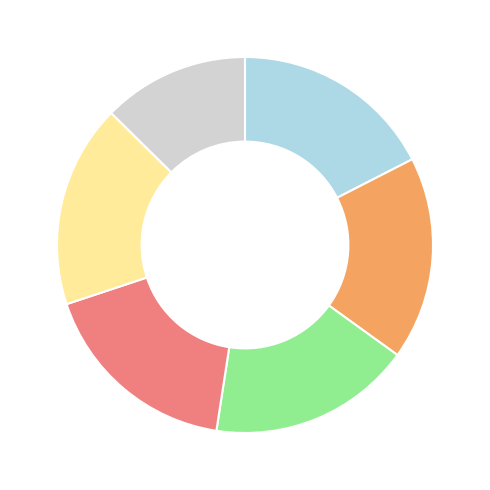

Does any single category account for the majority?

No